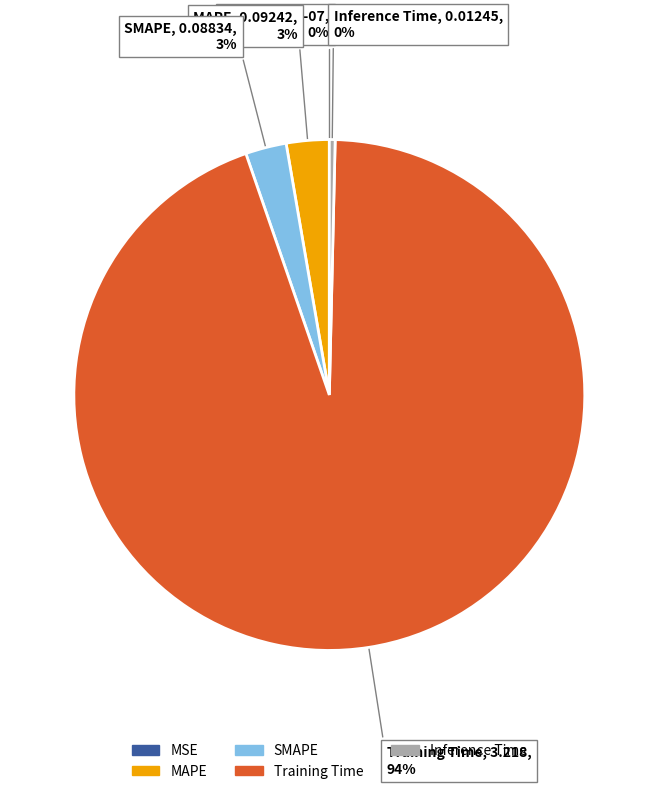

Which slice is the largest?

Training Time